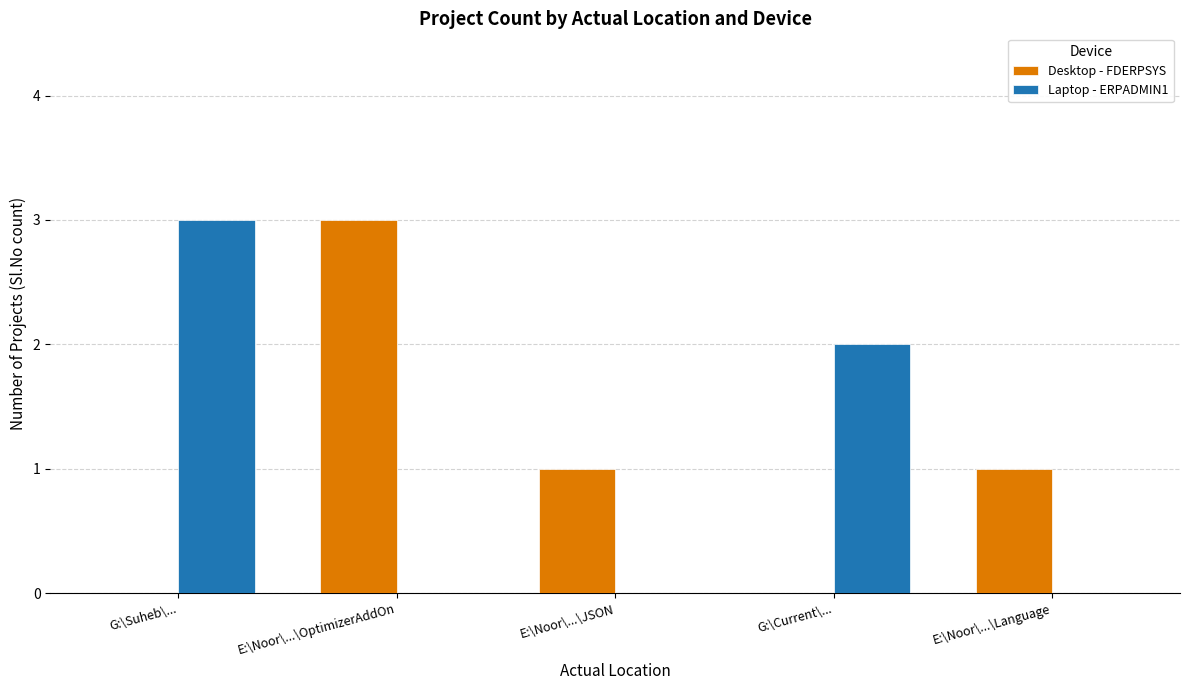

The Desktop - FDERPSYS series shows 1 at E:\Noor\...\Language. True or false?

True